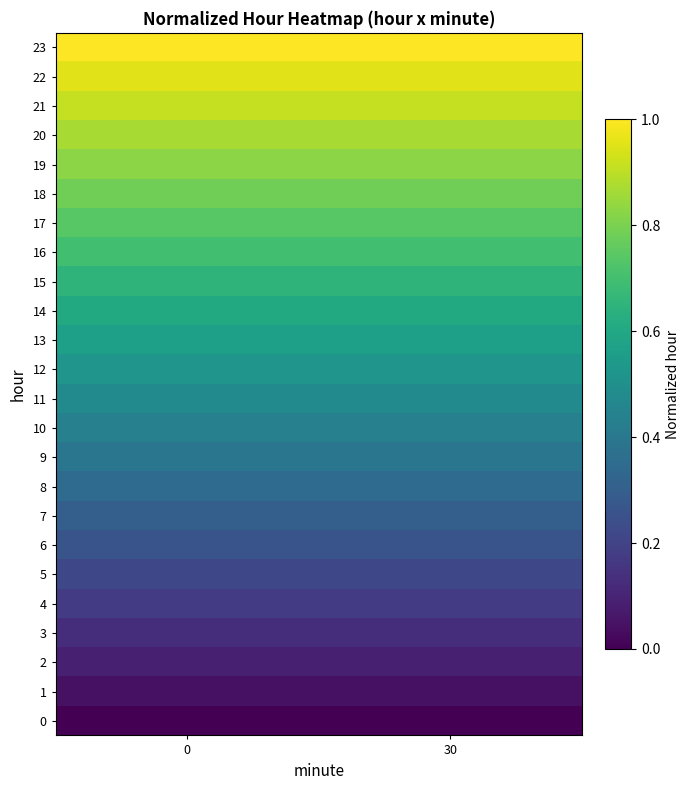

Reading left to right, extract all data points from this chart.

0: 0=0.0	30=0.0
1: 0=0.0	30=0.0
2: 0=0.1	30=0.1
3: 0=0.1	30=0.1
4: 0=0.2	30=0.2
5: 0=0.2	30=0.2
6: 0=0.3	30=0.3
7: 0=0.3	30=0.3
8: 0=0.3	30=0.3
9: 0=0.4	30=0.4
10: 0=0.4	30=0.4
11: 0=0.5	30=0.5
12: 0=0.5	30=0.5
13: 0=0.6	30=0.6
14: 0=0.6	30=0.6
15: 0=0.7	30=0.7
16: 0=0.7	30=0.7
17: 0=0.7	30=0.7
18: 0=0.8	30=0.8
19: 0=0.8	30=0.8
20: 0=0.9	30=0.9
21: 0=0.9	30=0.9
22: 0=1.0	30=1.0
23: 0=1.0	30=1.0